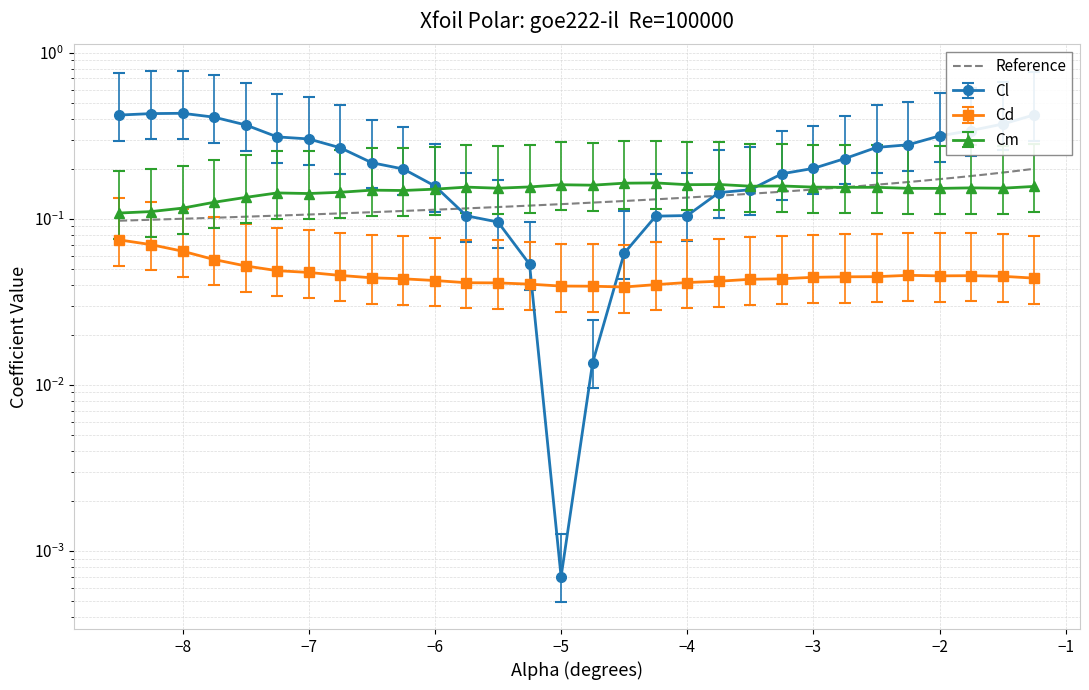

Where is Cm nearest to the value 0?

-8.5